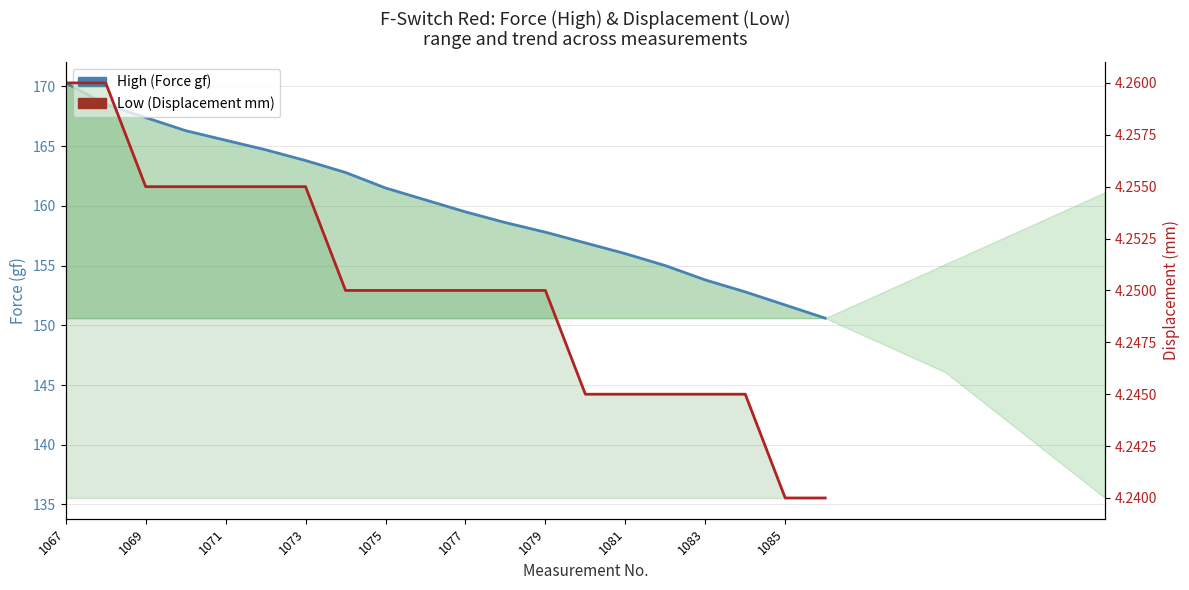

Which category has the highest value in the Low (Displacement mm) series?

1067